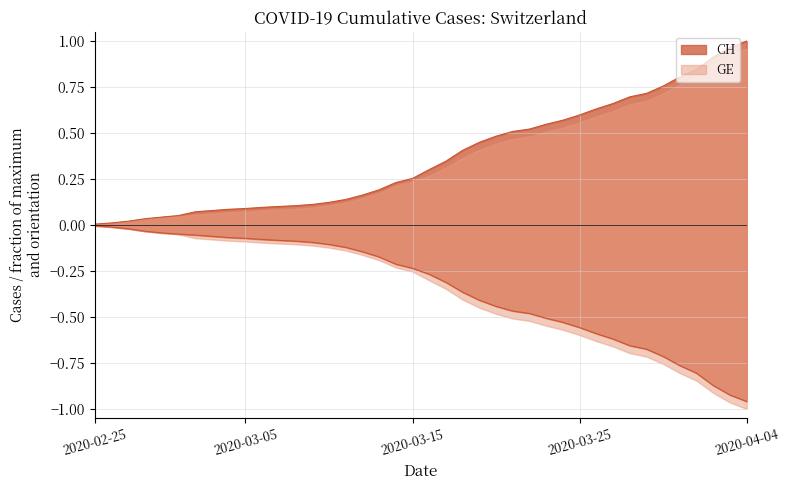

Is it true that GE equals -0.0 at 2020-02-26?

False